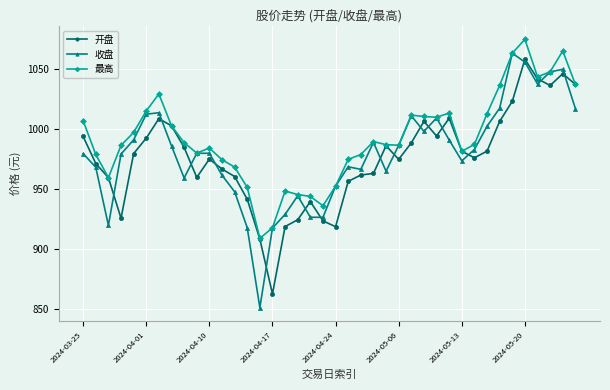

True or false: 开盘 has more than 0 points higher than both neighbors.

True